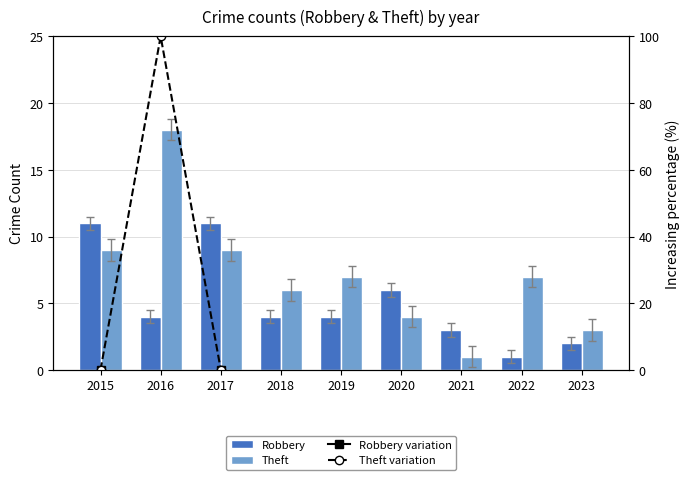

Between 2016 and 2021, which series saw the biggest shift?

Theft variation